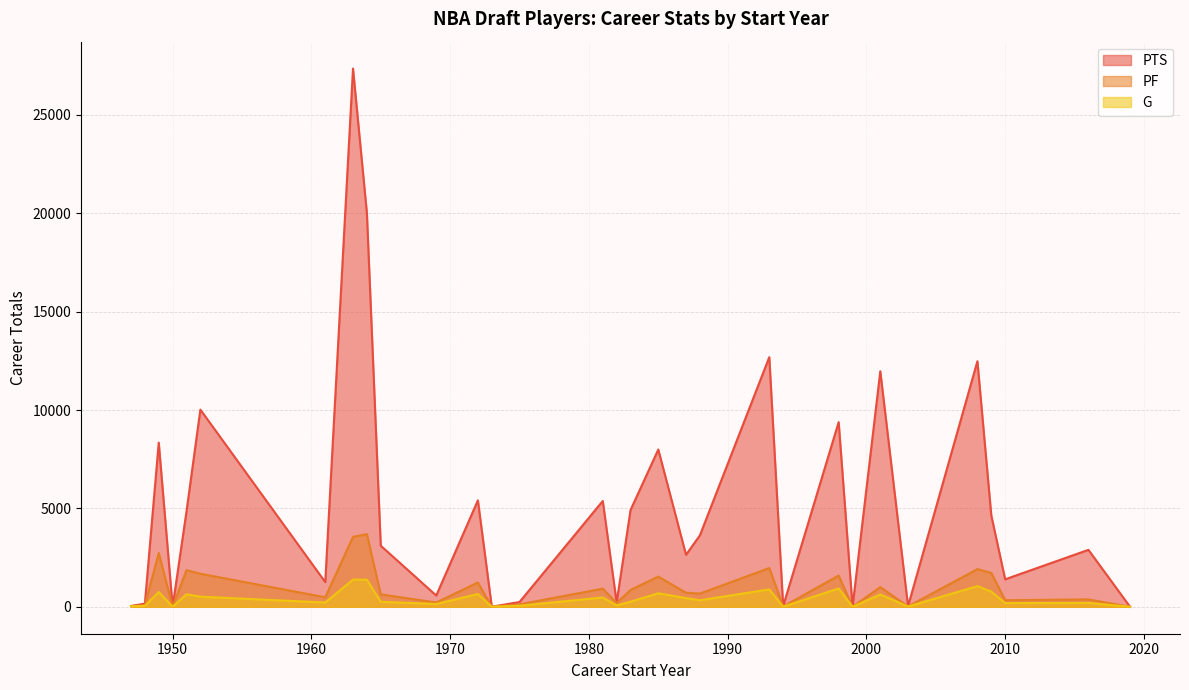

List the series in order of their peak value, highest first.

PTS, PF, G